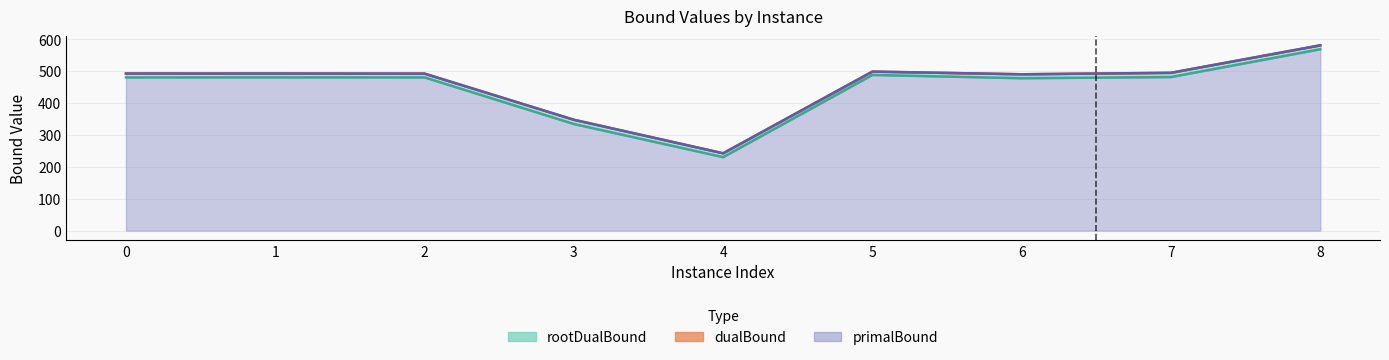

Does the chart have visible grid lines?

Yes